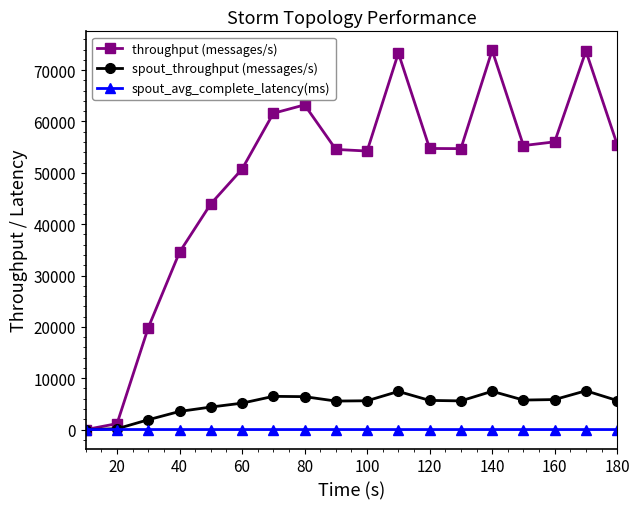

At how many categories does at least one series exceed 32914?

15